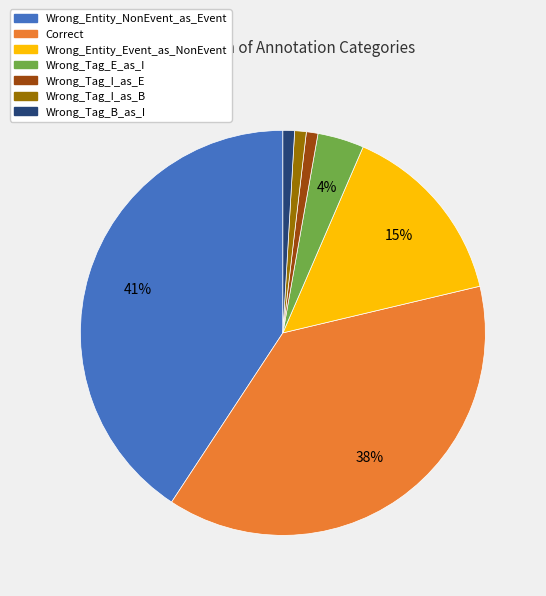

The Wrong_Tag_I_as_E slice represents 9% of the pie. True or false?

False